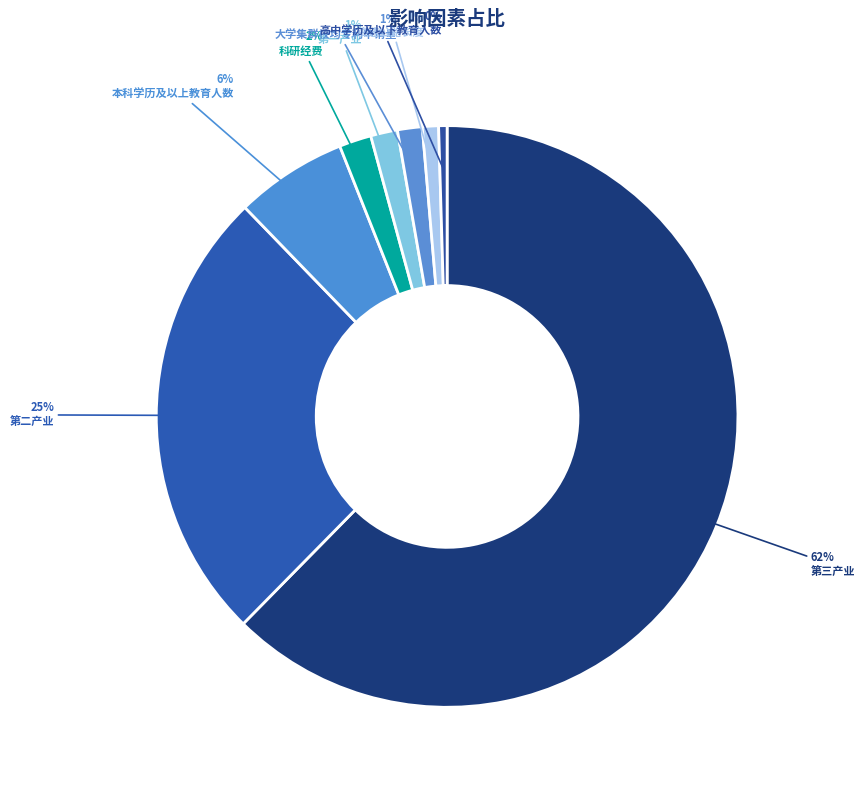

Count the number of slices in the pie.

8